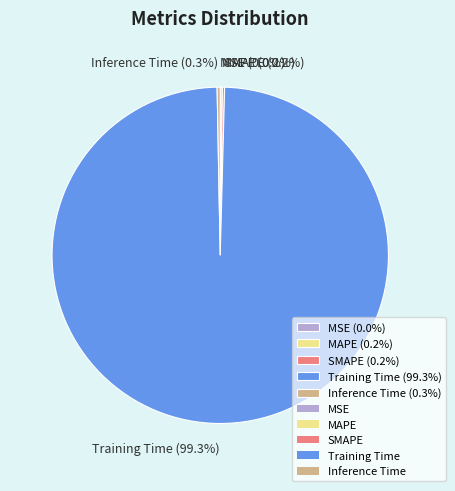

Which category has the biggest portion of the pie?

Training Time